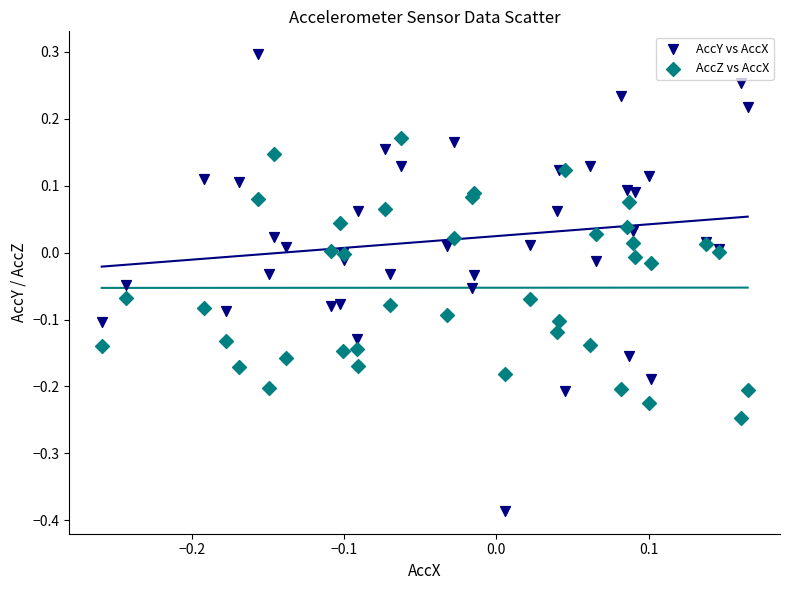

What is the X range (max minus min) for the scatter plot?

0.4